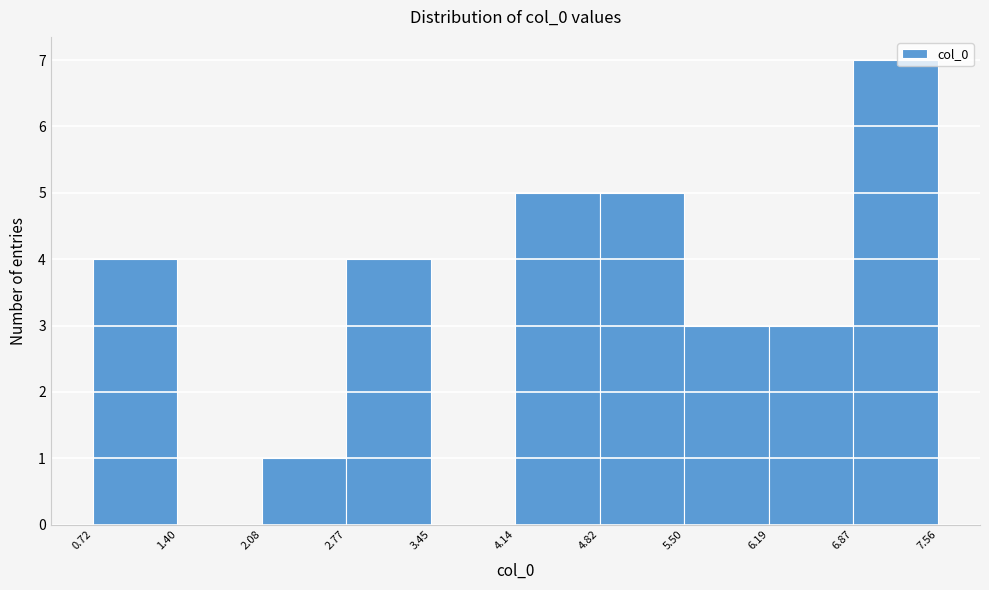

Reading left to right, transcribe this chart: for each bar, give the range it covers on the x-axis and its height. The values are not printed on the chart, so give them approximately, as read against the axis.

0.72 to 1.40: 4
1.40 to 2.08: 0
2.08 to 2.77: 1
2.77 to 3.45: 4
3.45 to 4.14: 0
4.14 to 4.82: 5
4.82 to 5.50: 5
5.50 to 6.19: 3
6.19 to 6.87: 3
6.87 to 7.56: 7